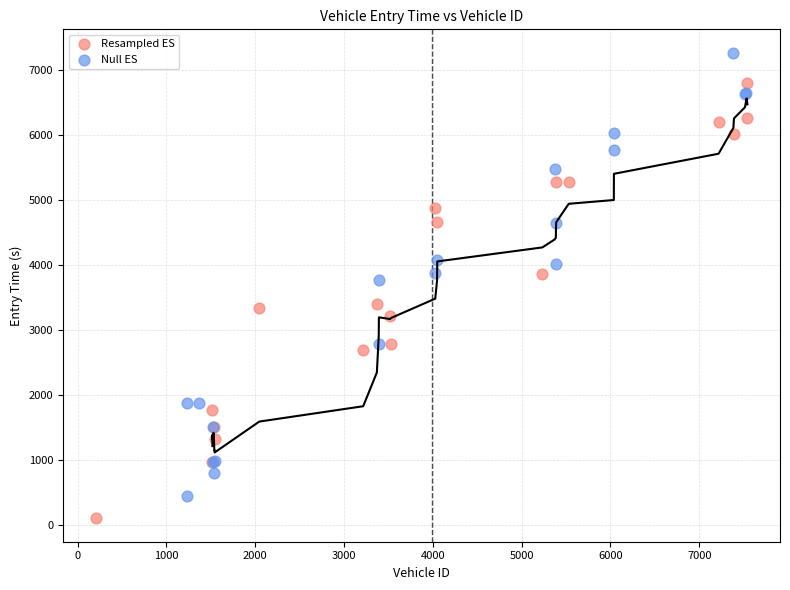

What are all the series names shown in the legend?

Resampled ES, Null ES